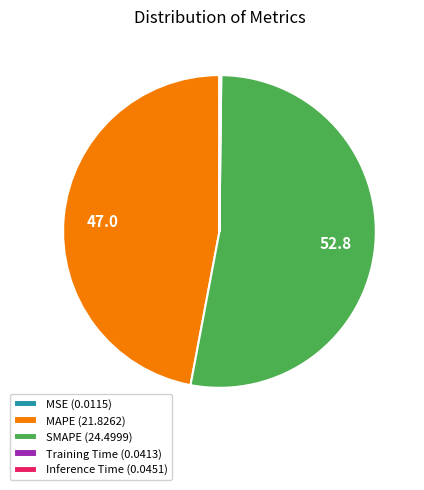

Does SMAPE (24.4999) represent more than half of the total?

Yes